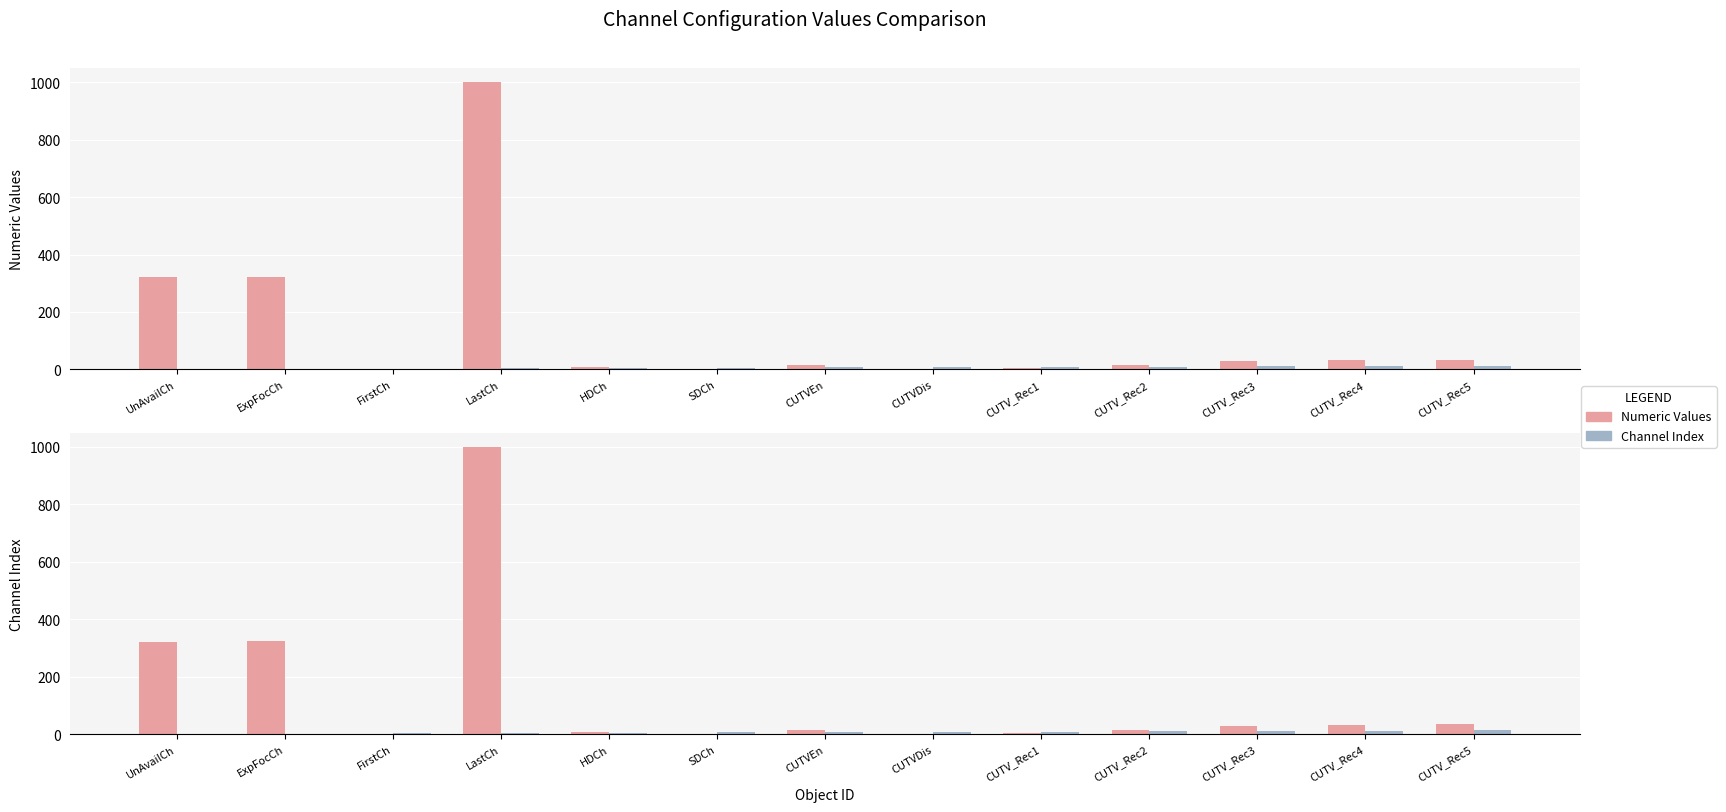

List the labels in order of Channel Index value, largest first.

CUTV_Rec5, CUTV_Rec4, CUTV_Rec3, CUTV_Rec2, CUTV_Rec1, CUTVDis, CUTVEn, SDCh, HDCh, LastCh, FirstCh, ExpFocCh, UnAvailCh